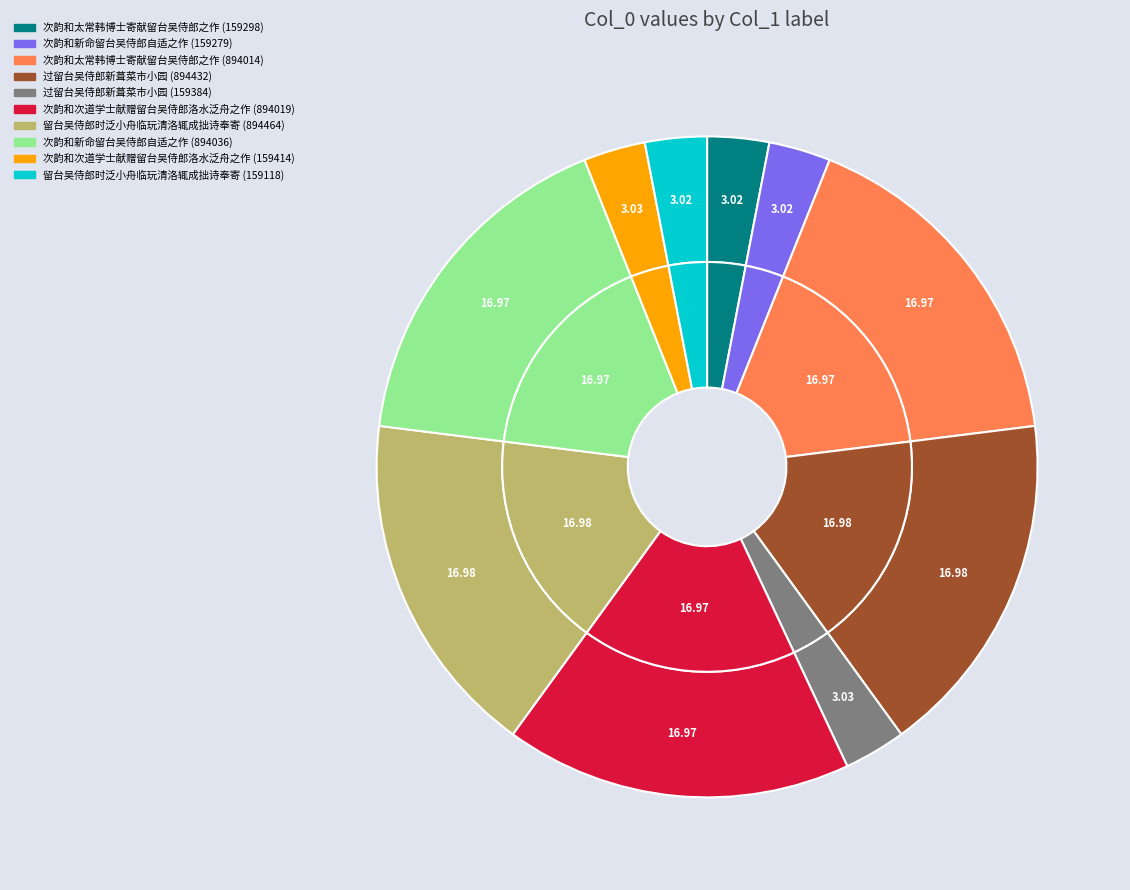

Is it true that 次韵和新命留台吴侍郎自适之作 (894036) is 17% of the pie?

True